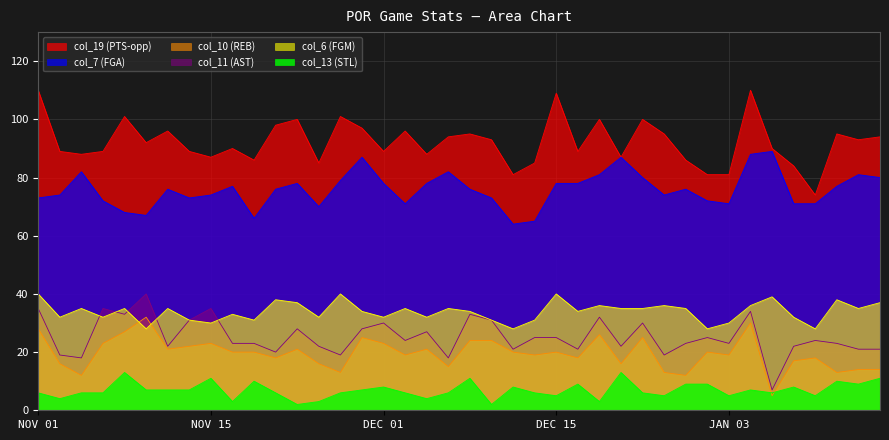

At which category does col_11 (AST) reach its first local valley?

NOV 04